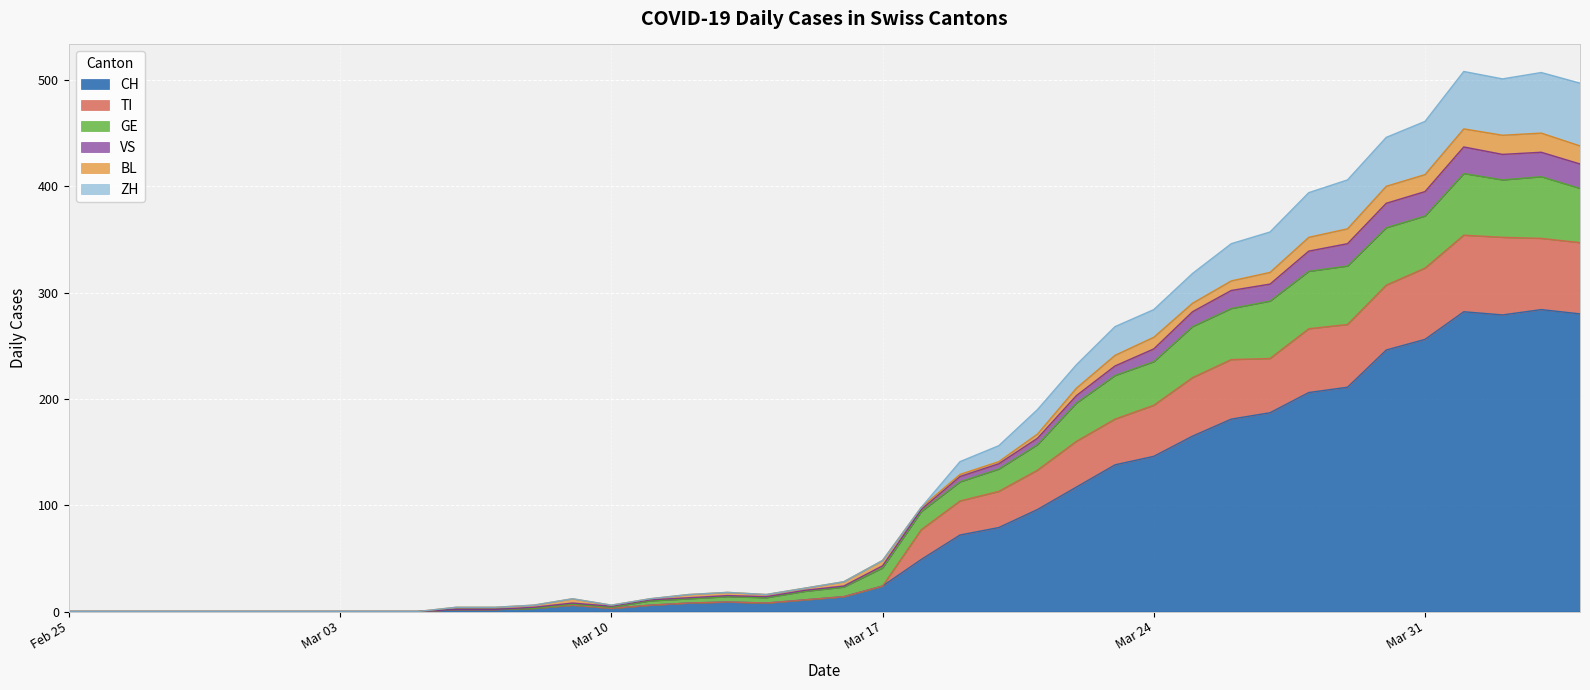

What are all the series names shown in the legend?

CH, TI, GE, VS, BL, ZH